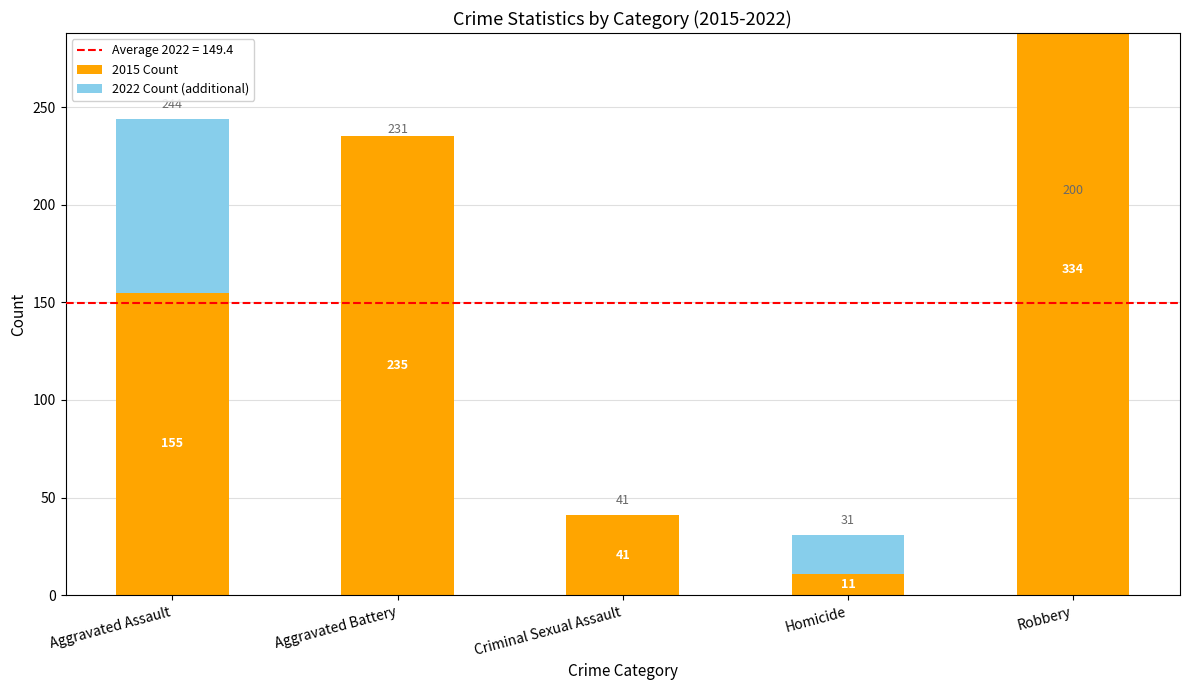

Rank the categories by 2022 Count (additional) value from highest to lowest.

Aggravated Assault, Homicide, Aggravated Battery, Criminal Sexual Assault, Robbery